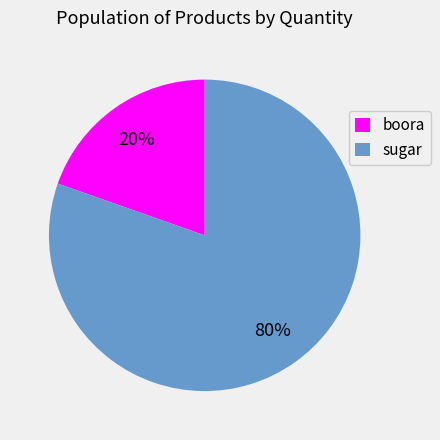

Rank the categories by value from highest to lowest.

sugar, boora